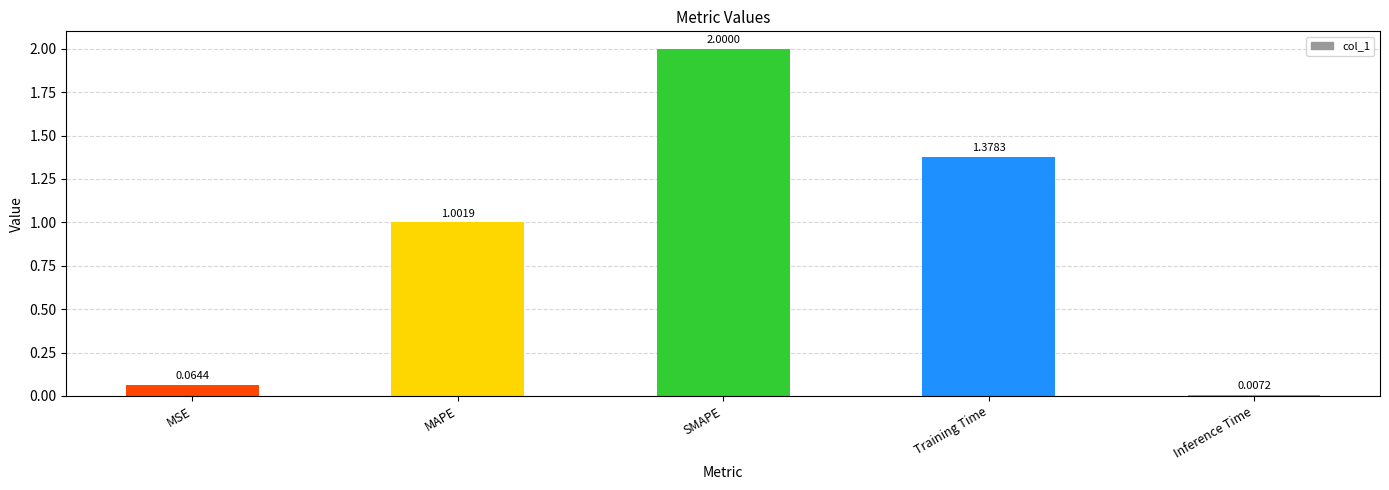

What position from the right is Training Time?

2